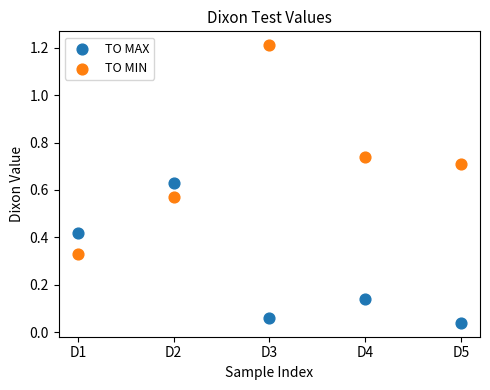

Which series has the largest Y range (max minus min)?

TO MIN